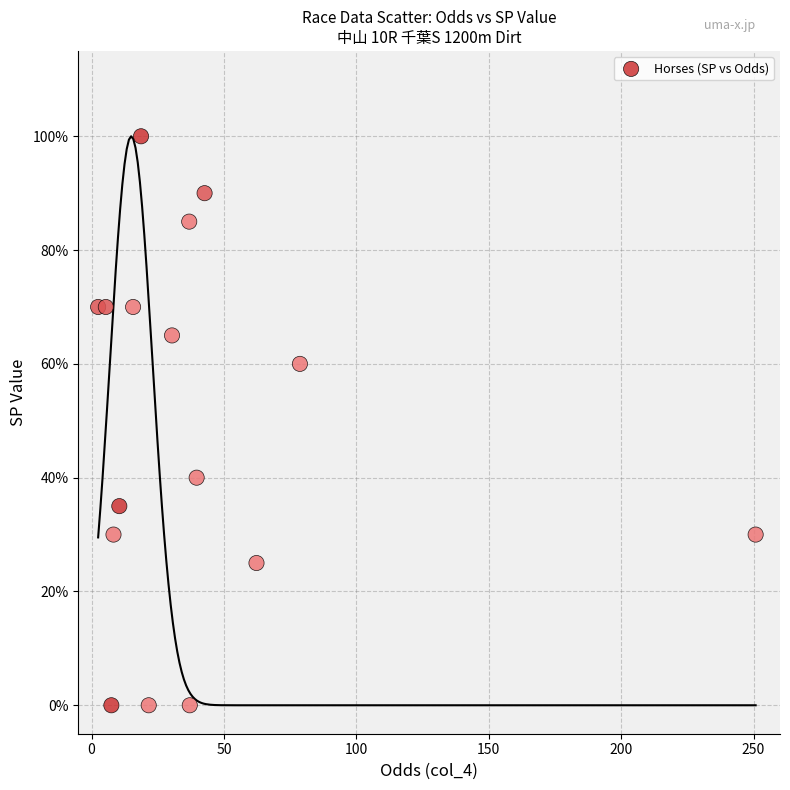

How many data points are displayed?

16